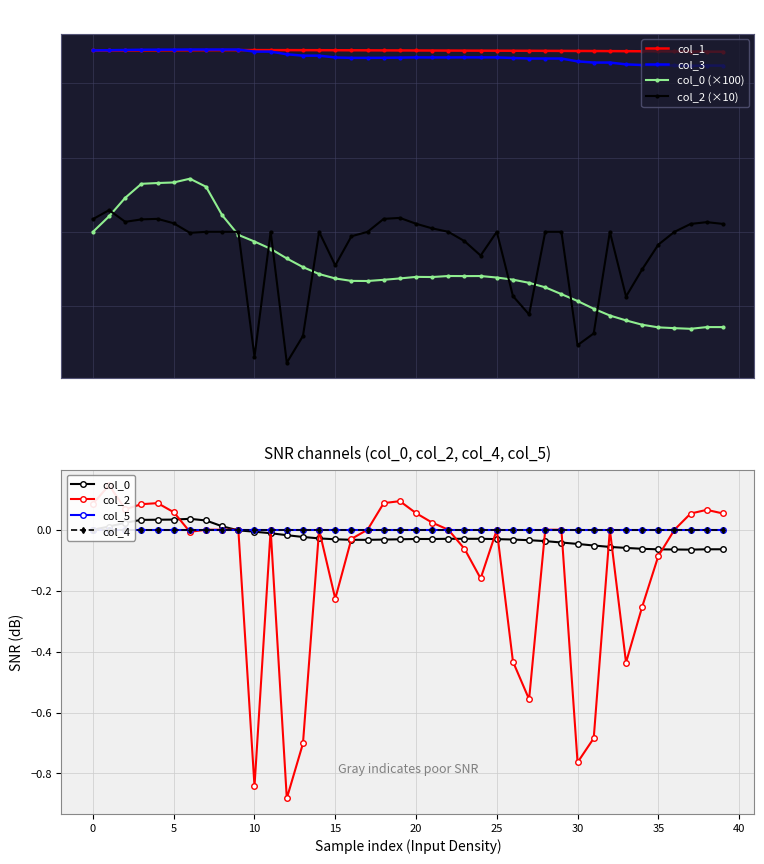

True or false: col_0 and col_3 intersect in this chart.

False